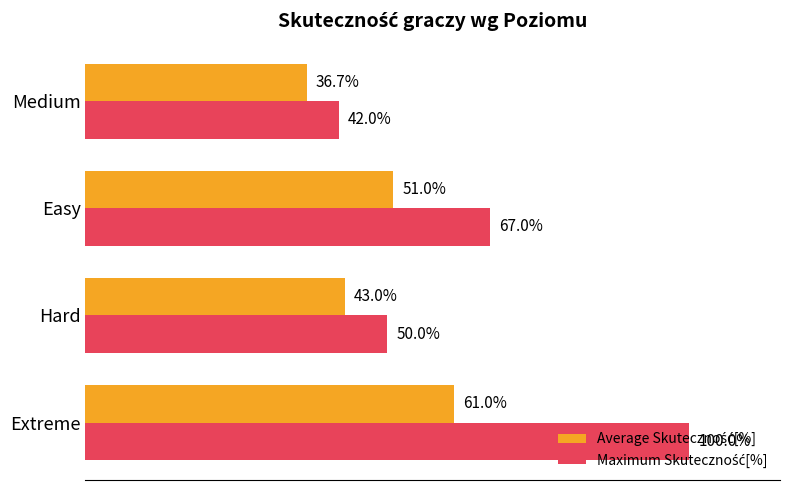

Which label corresponds to the largest value in the chart?

Extreme